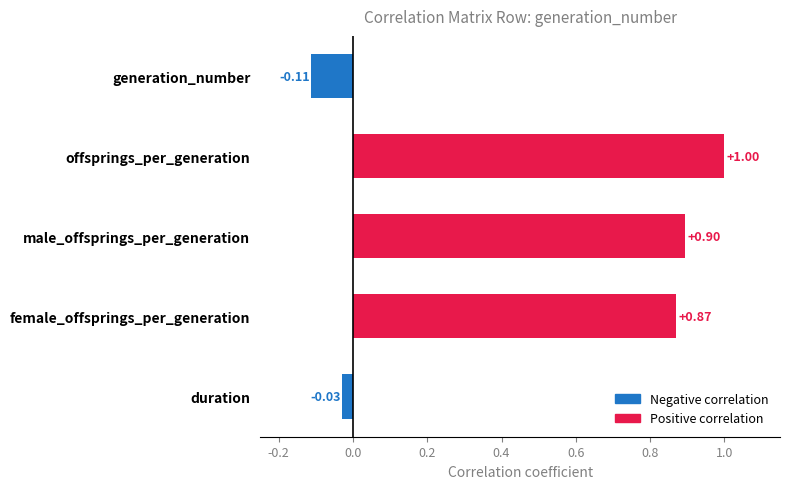

List the labels in order of value, smallest first.

generation_number, duration, female_offsprings_per_generation, male_offsprings_per_generation, offsprings_per_generation